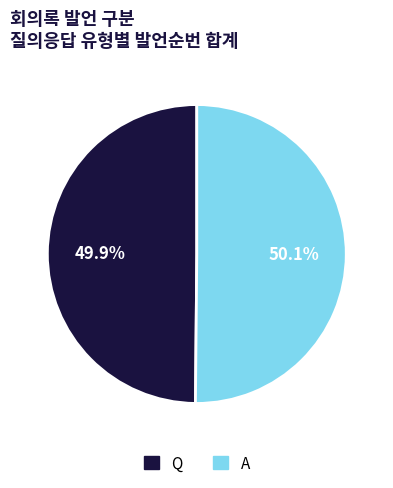

Is there any slice that represents more than half of the pie?

Yes